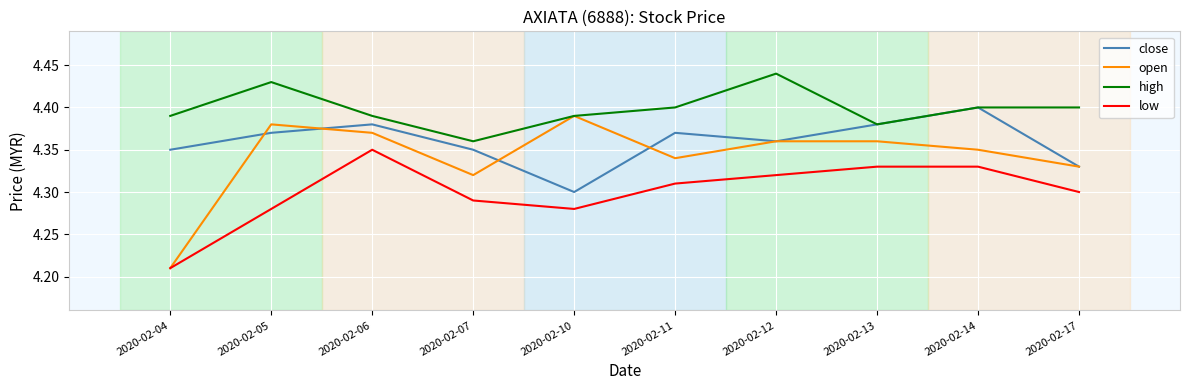

True or false: low and close intersect in this chart.

False